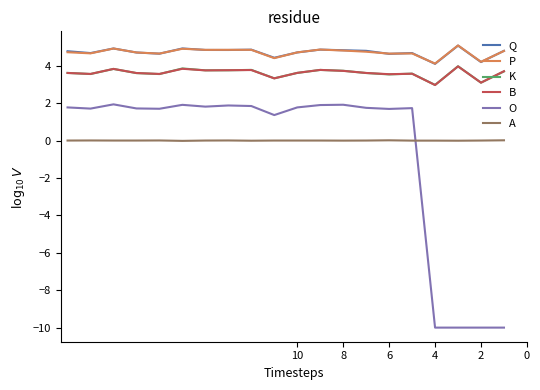

True or false: O and K cross at least once.

False